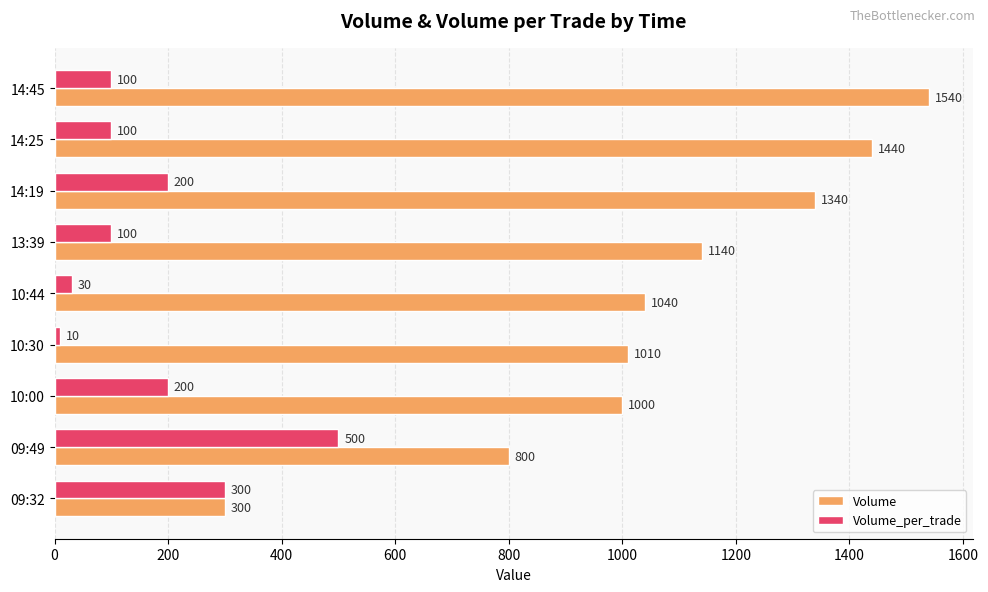

What are all the series names shown in the legend?

Volume, Volume_per_trade